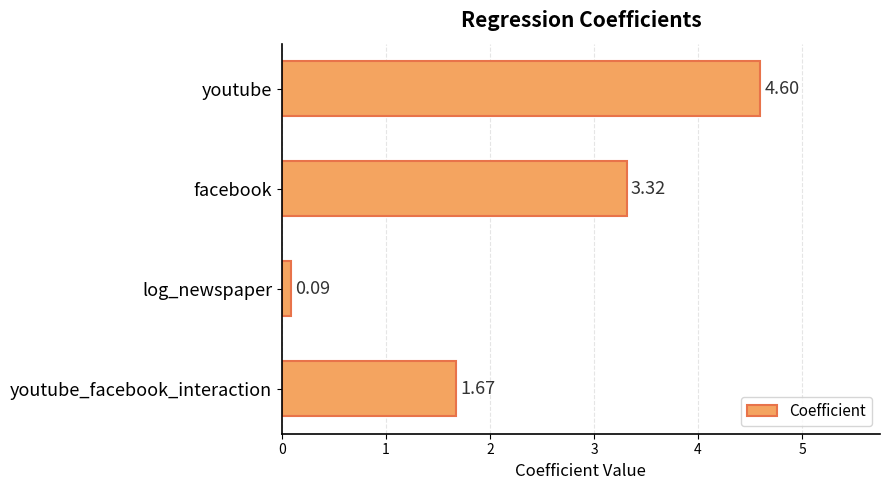

What is the change in value from youtube to facebook?

-1.3